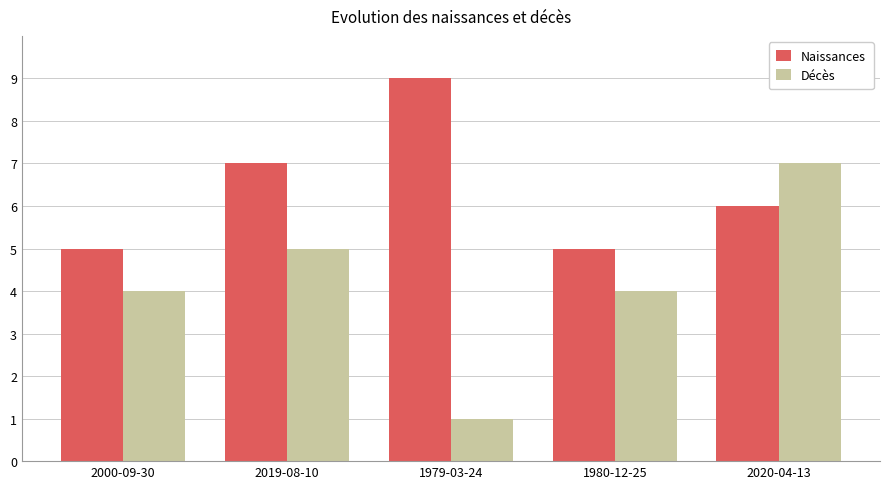

Between 2019-08-10 and 1980-12-25, which series saw the biggest shift?

Naissances